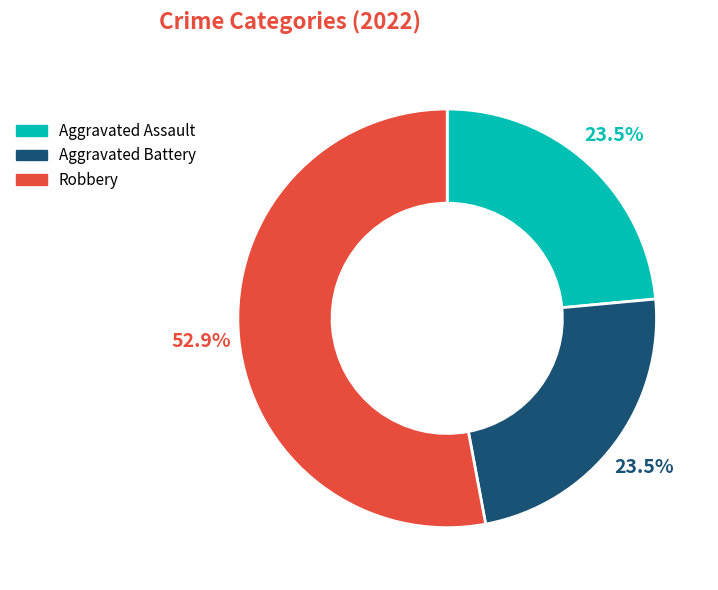

Is there a majority slice in this chart?

Yes